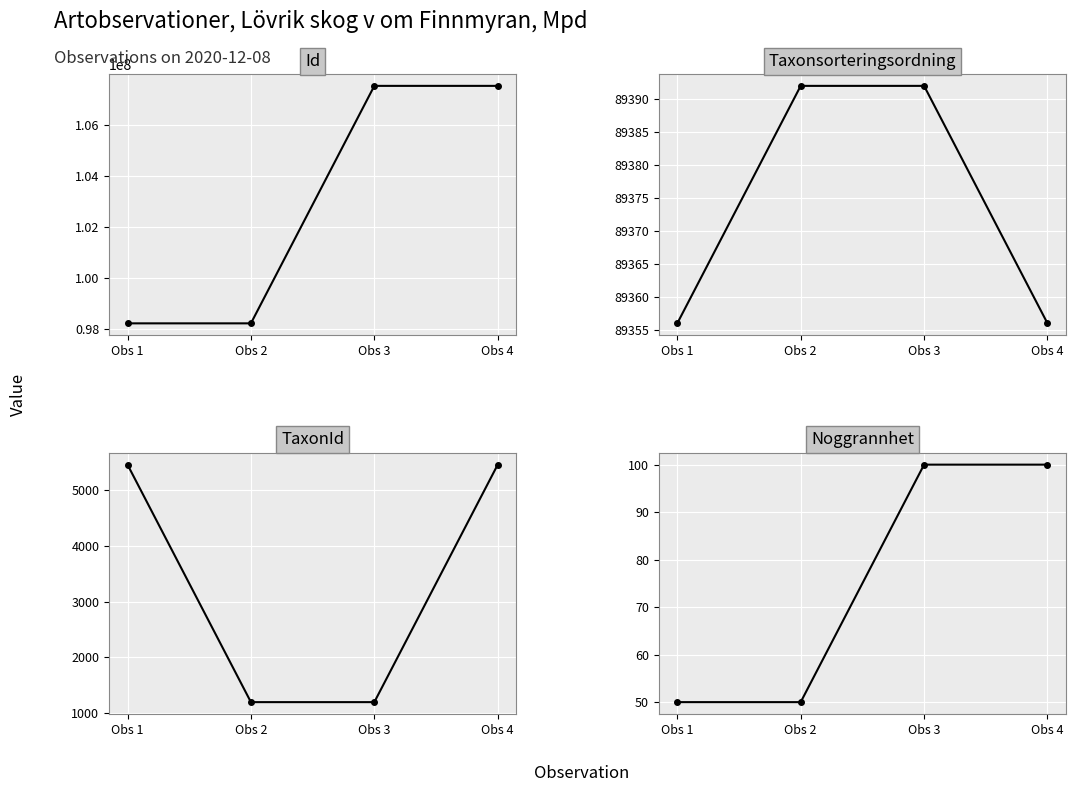

Which series has the largest total across all categories?

Id